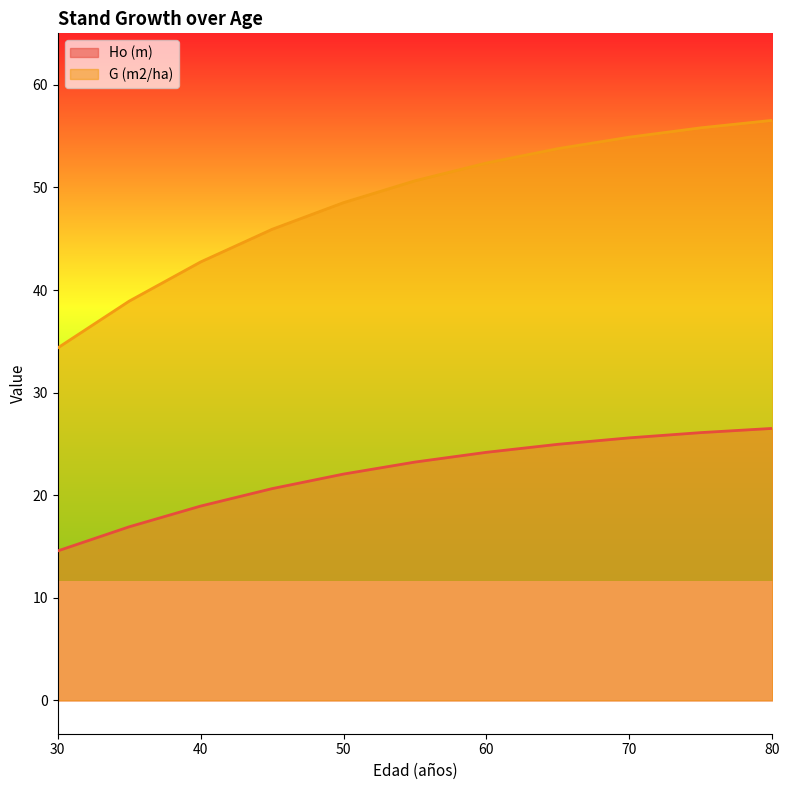

True or false: Ho (m) has a value of 16.9 at 35.

True